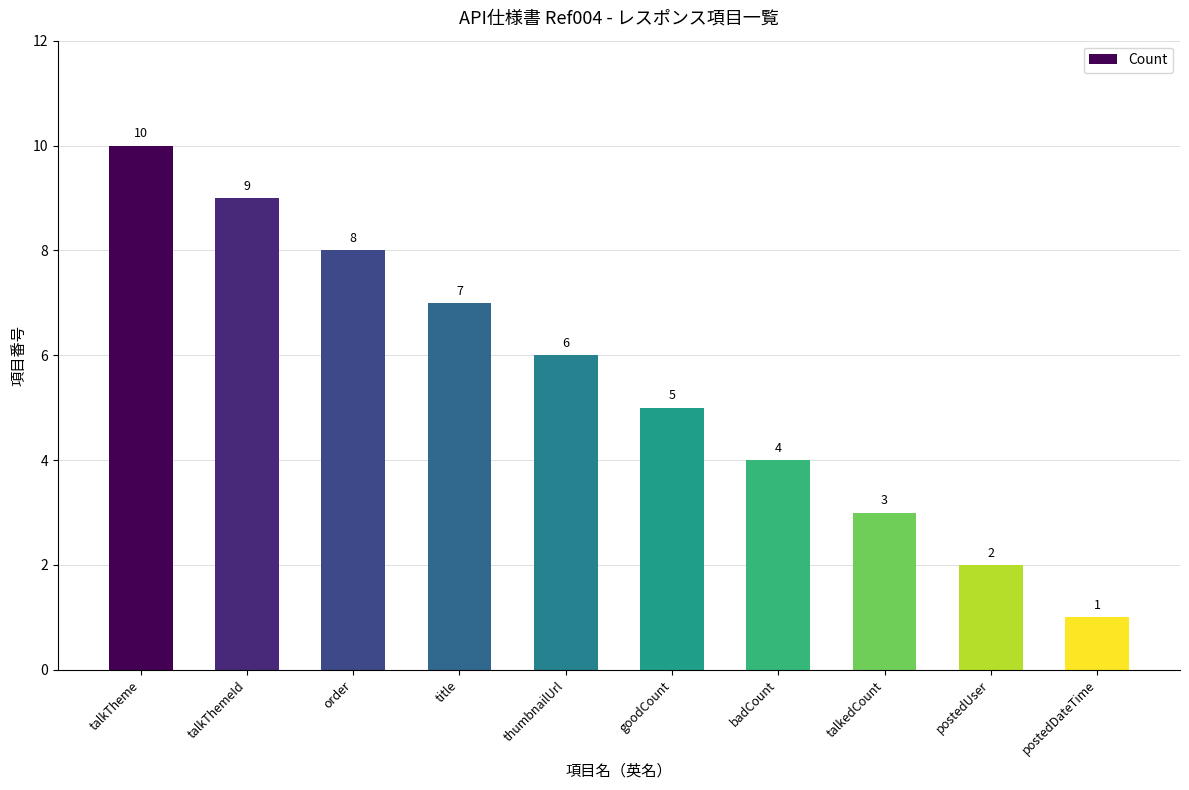

Read the value at talkThemeId.

9